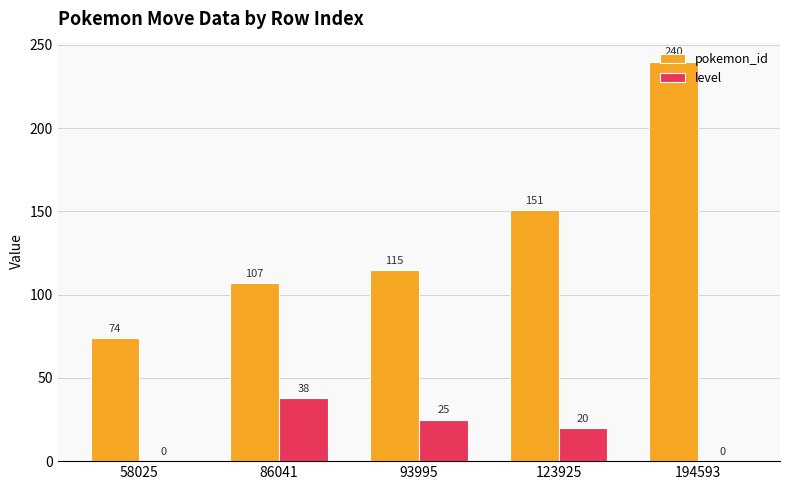

At which category is the sum across all series the highest?

194593